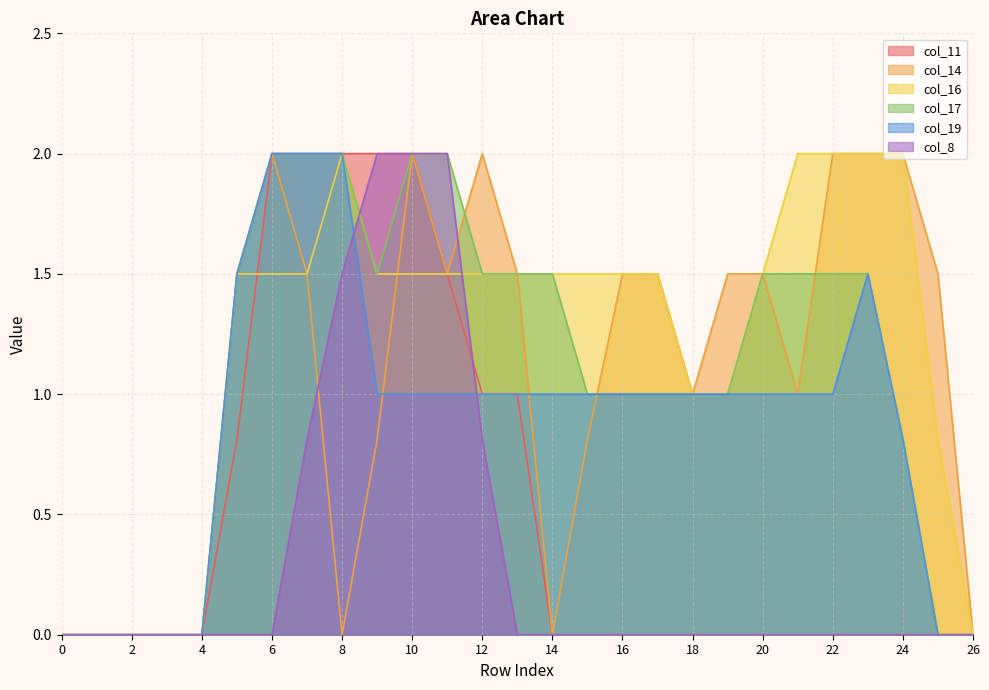

The col_16 series shows 0.3 at 16. True or false?

False